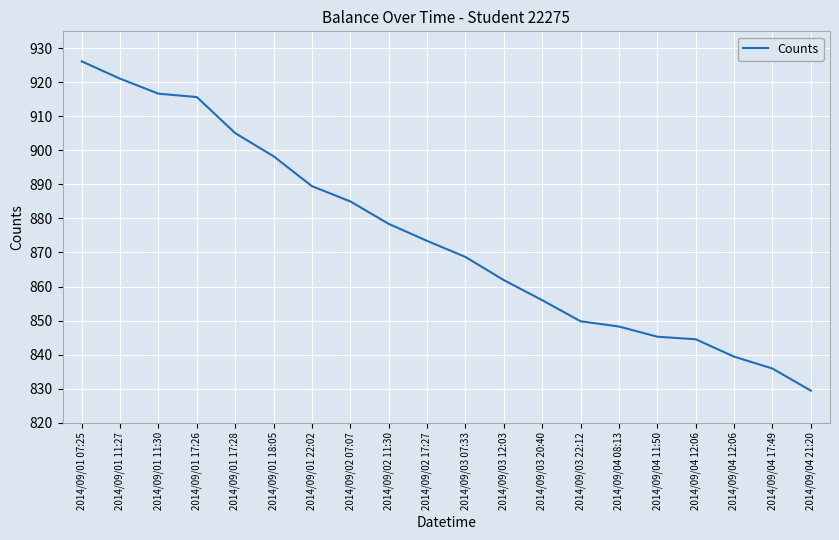

Rank the categories by value from lowest to highest.

2014/09/04 21:20, 2014/09/04 17:49, 2014/09/04 12:06, 2014/09/04 12:06, 2014/09/04 11:50, 2014/09/04 08:13, 2014/09/03 22:12, 2014/09/03 20:40, 2014/09/03 12:03, 2014/09/03 07:33, 2014/09/02 17:27, 2014/09/02 11:30, 2014/09/02 07:07, 2014/09/01 22:02, 2014/09/01 18:05, 2014/09/01 17:28, 2014/09/01 17:26, 2014/09/01 11:30, 2014/09/01 11:27, 2014/09/01 07:25